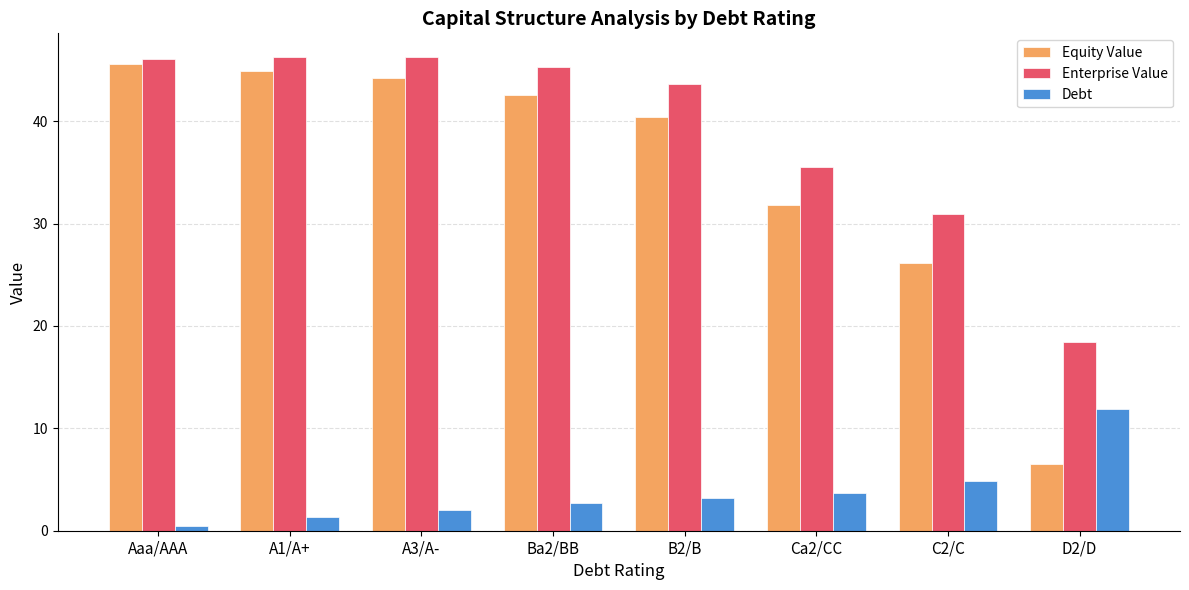

Rank the series at A1/A+ from lowest to highest value.

Debt, Equity Value, Enterprise Value